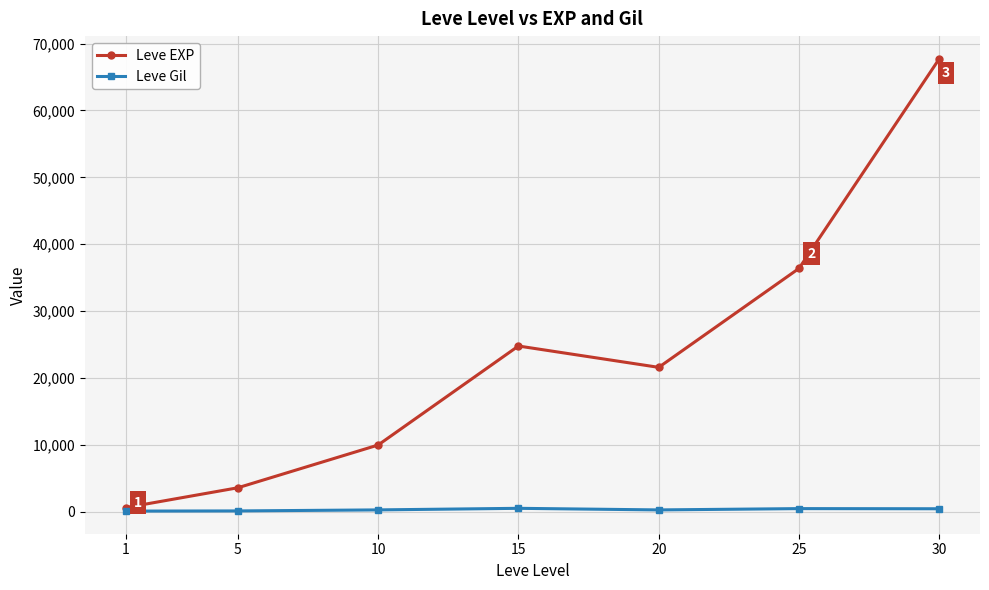

What is the greatest value displayed?

67730